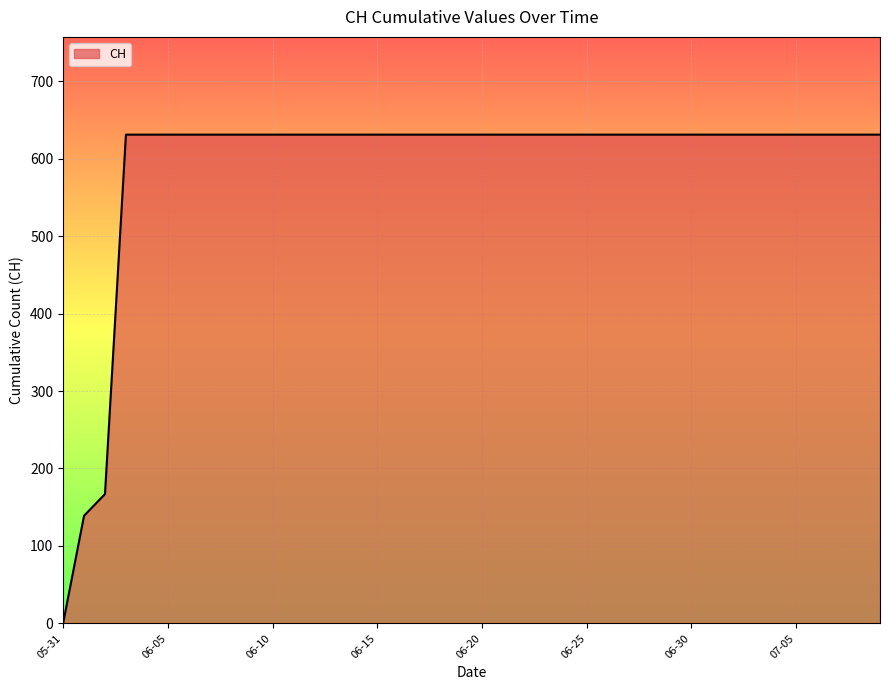

What is the difference between the maximum and minimum values?

631